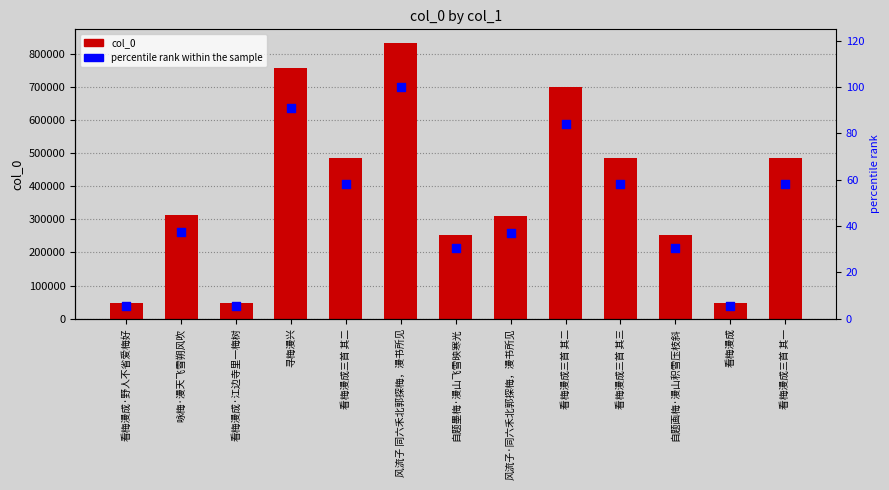

What is the total value across all series at 自题墨梅·漫山飞雪映寒光?

253627.5